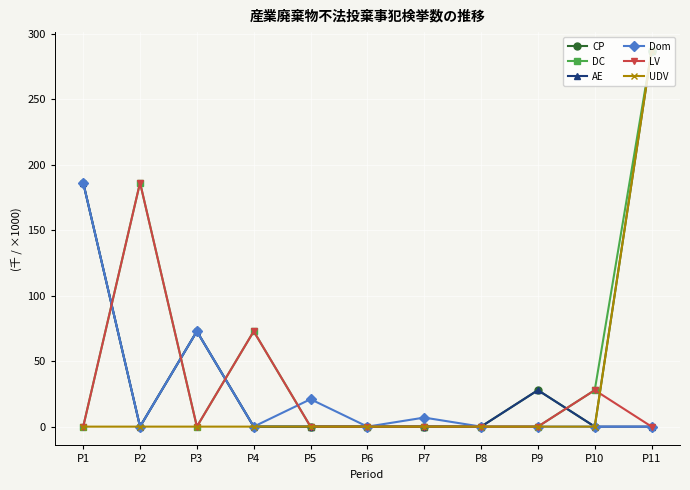

What is the sum of all UDV values?

286.9